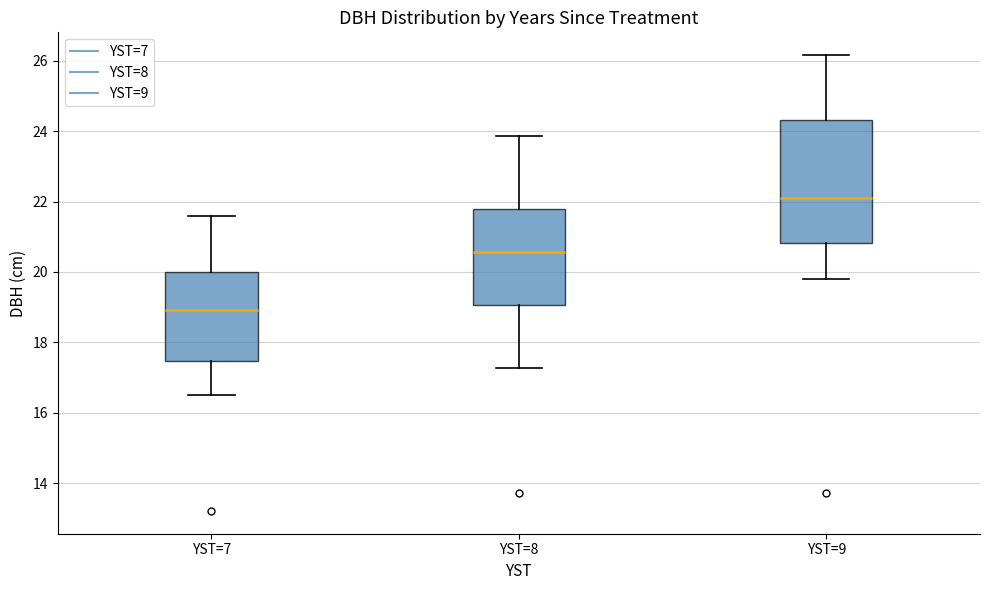

Which box has the highest median line?

YST=9